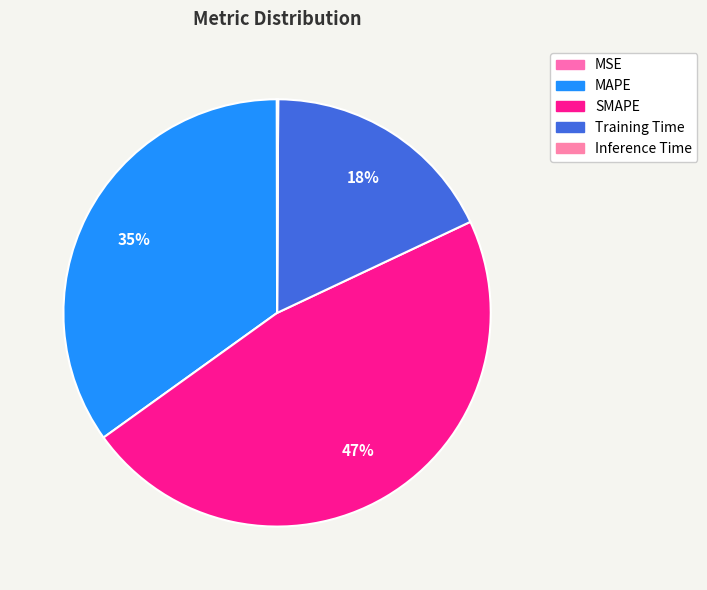

Does MSE account for over 50% of the chart?

No